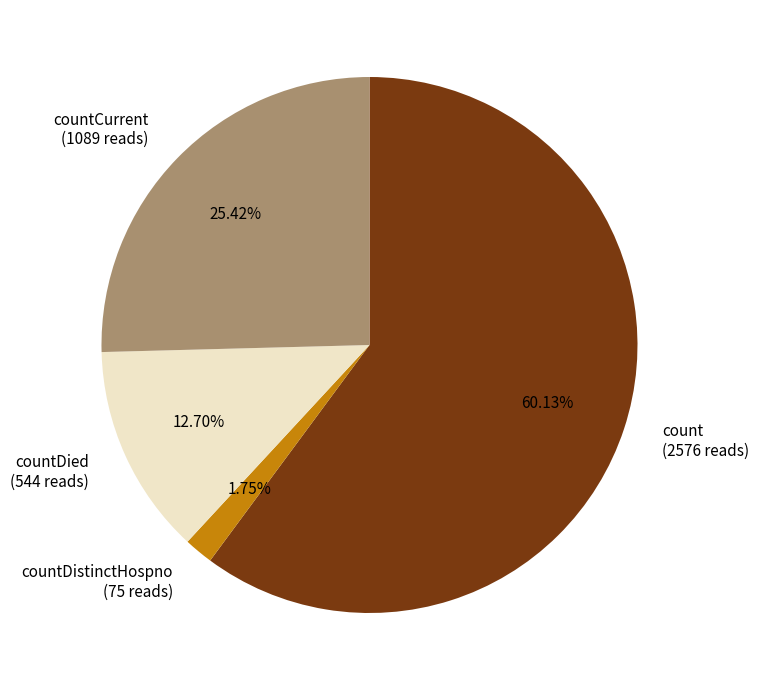

True or false: countDied accounts for 13% of the total.

True